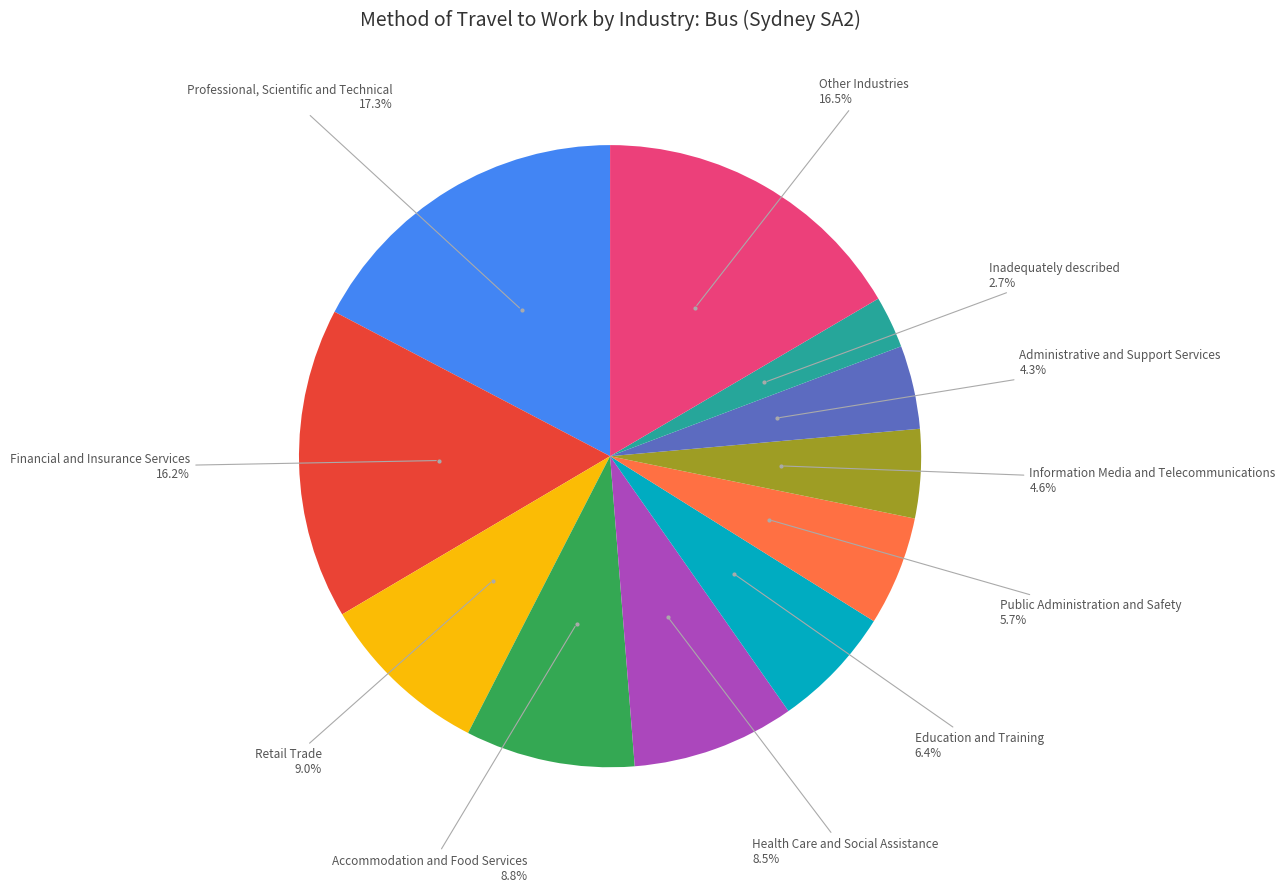

Which has a higher value, Financial and Insurance Services or Inadequately described?

Financial and Insurance Services